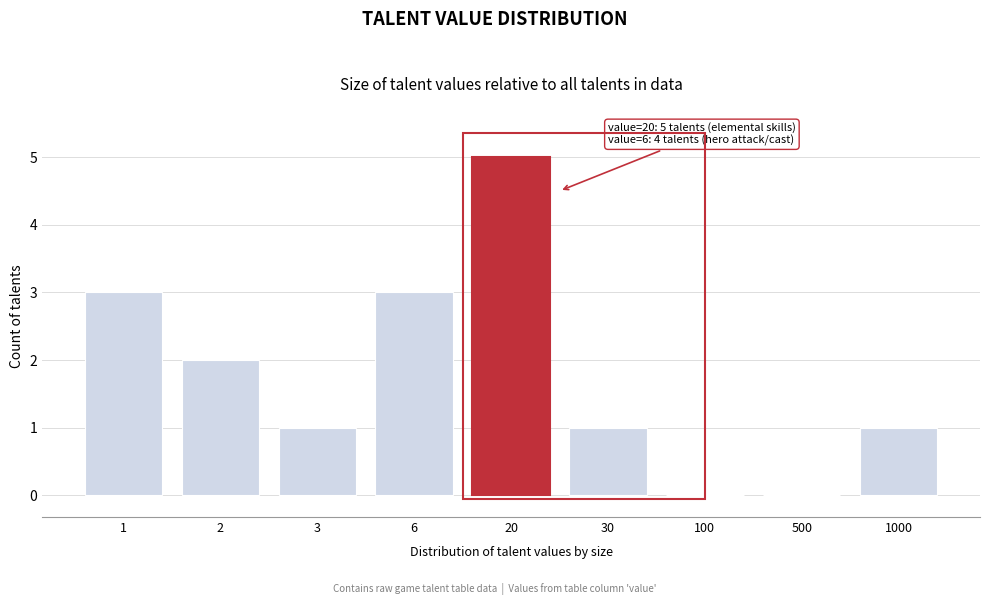

What is the approximate value at 20?

5